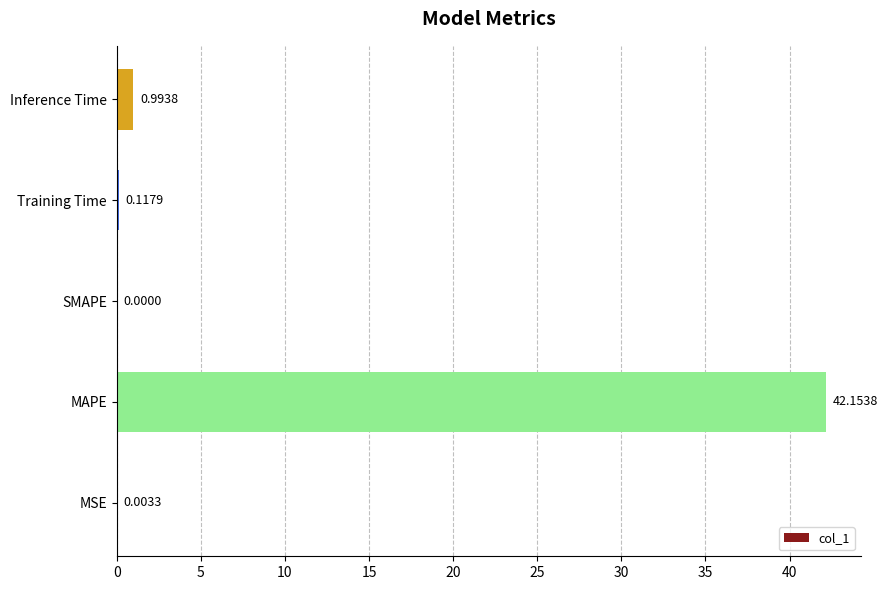

What is the sum of all values?

43.3